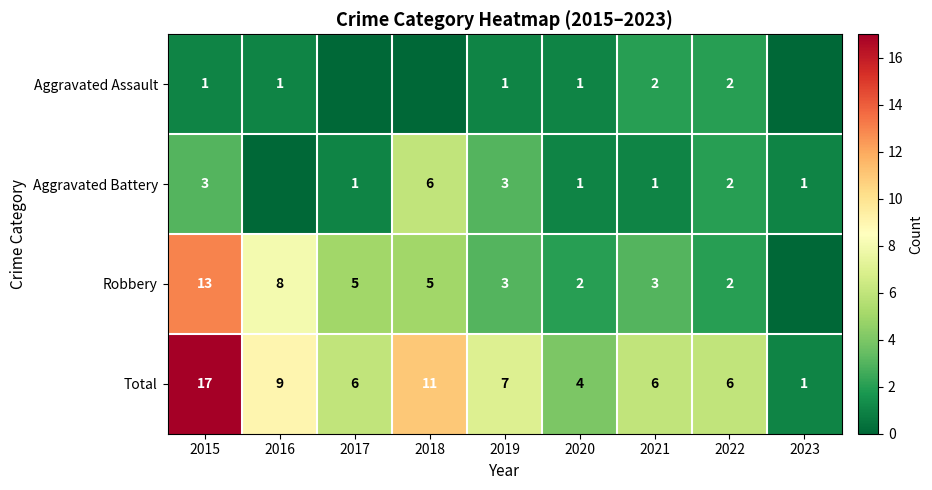

True or false: Aggravated Assault has a value of 1 at 2016.

True